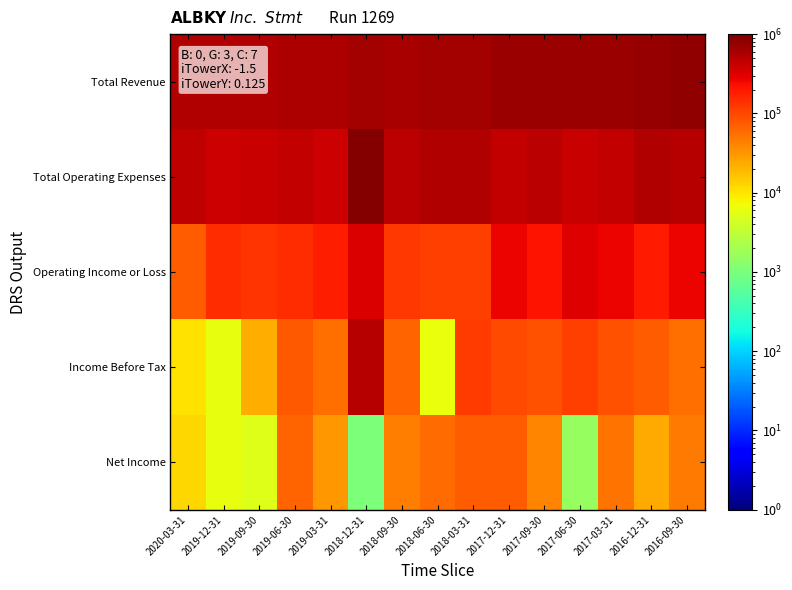

Reading left to right, transcribe all the data shown in this chart.

Total Revenue: 2020-03-31=533100	2019-12-31=544300	2019-09-30=551600	2019-06-30=570900	2019-03-31=573200	2018-12-31=617200	2018-09-30=614400	2018-06-30=635700	2018-03-31=644900	2017-12-31=692800	2017-09-30=701400	2017-06-30=717600	2017-03-31=709200	2016-12-31=735200	2016-09-30=765400
Total Operating Expenses: 2020-03-31=461400	2019-12-31=393400	2019-09-30=420200	2019-06-30=422500	2019-03-31=387100	2018-12-31=939400	2018-09-30=489200	2018-06-30=523500	2018-03-31=533900	2017-12-31=428200	2017-09-30=489700	2017-06-30=406900	2017-03-31=444700	2016-12-31=542300	2016-09-30=503600
Operating Income or Loss: 2020-03-31=71700	2019-12-31=150900	2019-09-30=131400	2019-06-30=148400	2019-03-31=186100	2018-12-31=322300	2018-09-30=125200	2018-06-30=112300	2018-03-31=111000	2017-12-31=264600	2017-09-30=211600	2017-06-30=310700	2017-03-31=264500	2016-12-31=192900	2016-09-30=261900
Income Before Tax: 2020-03-31=10400	2019-12-31=6000	2019-09-30=22800	2019-06-30=75400	2019-03-31=56500	2018-12-31=501900	2018-09-30=66800	2018-06-30=6600	2018-03-31=120300	2017-12-31=97300	2017-09-30=86500	2017-06-30=111600	2017-03-31=84500	2016-12-31=74400	2016-09-30=56100
Net Income: 2020-03-31=12100	2019-12-31=6000	2019-09-30=5300	2019-06-30=65800	2019-03-31=30400	2018-12-31=1000	2018-09-30=45600	2018-06-30=58000	2018-03-31=71900	2017-12-31=71800	2017-09-30=39900	2017-06-30=1600	2017-03-31=54000	2016-12-31=23600	2016-09-30=48200